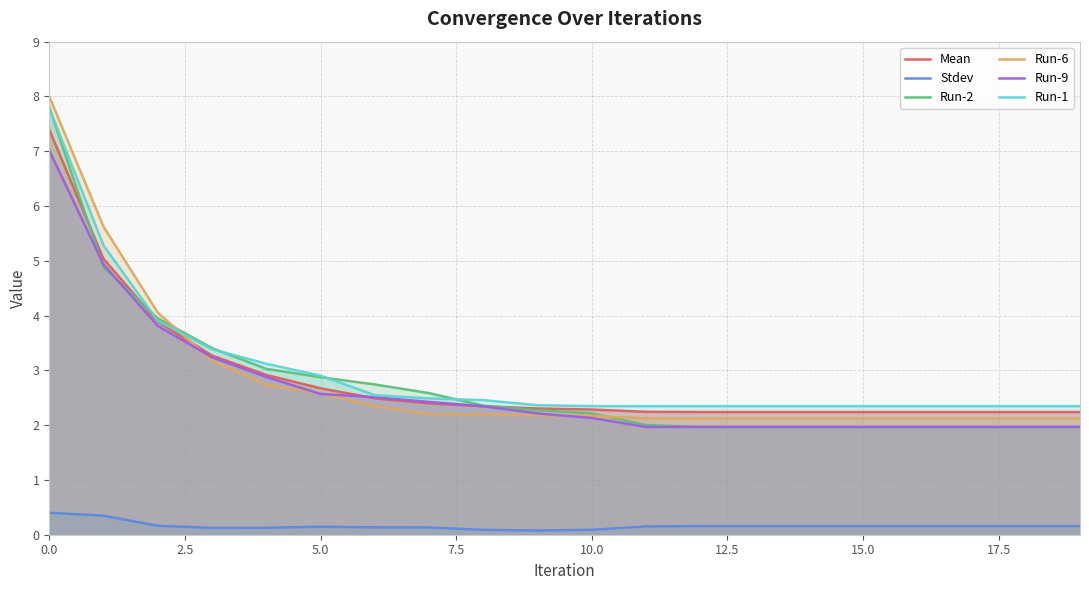

List the series in order of their peak value, lowest first.

Stdev, Run-9, Mean, Run-1, Run-2, Run-6